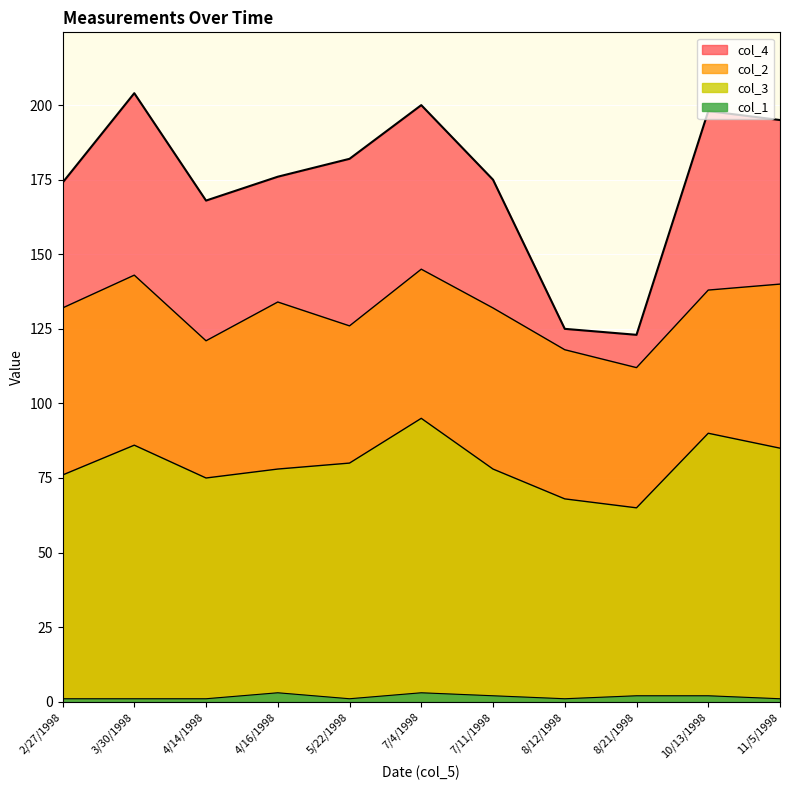

True or false: col_3 and col_4 cross at least once.

False